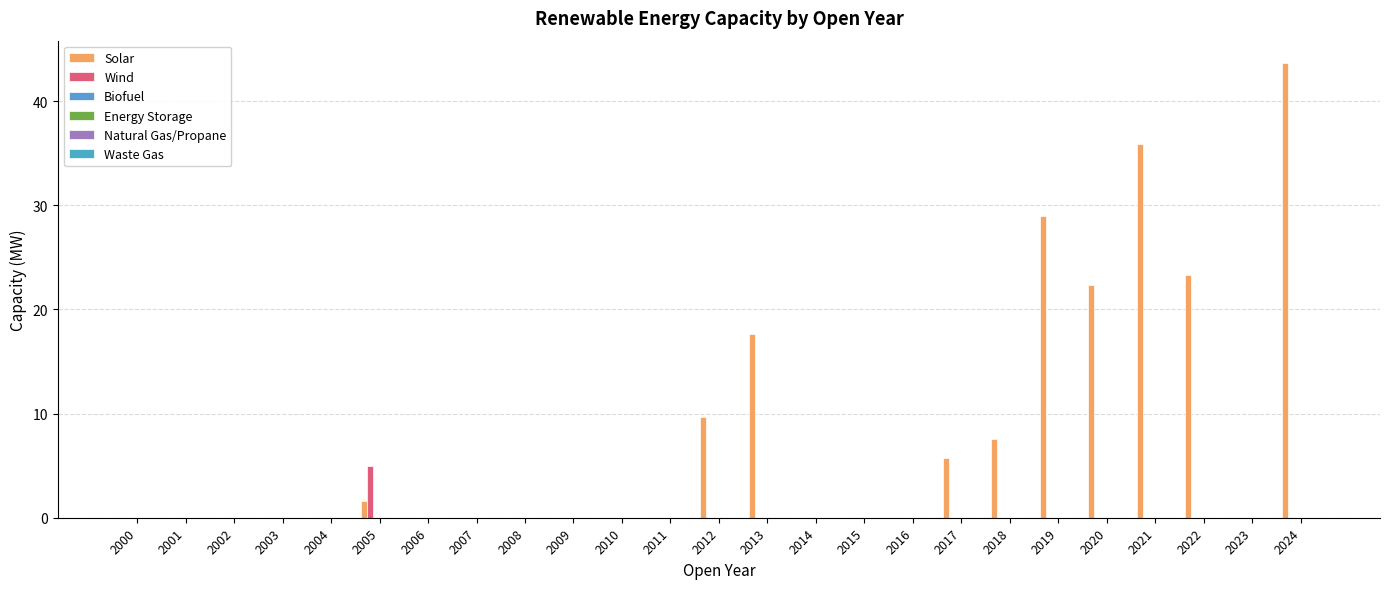

Count the Wind values in the range 0 to 1.

24